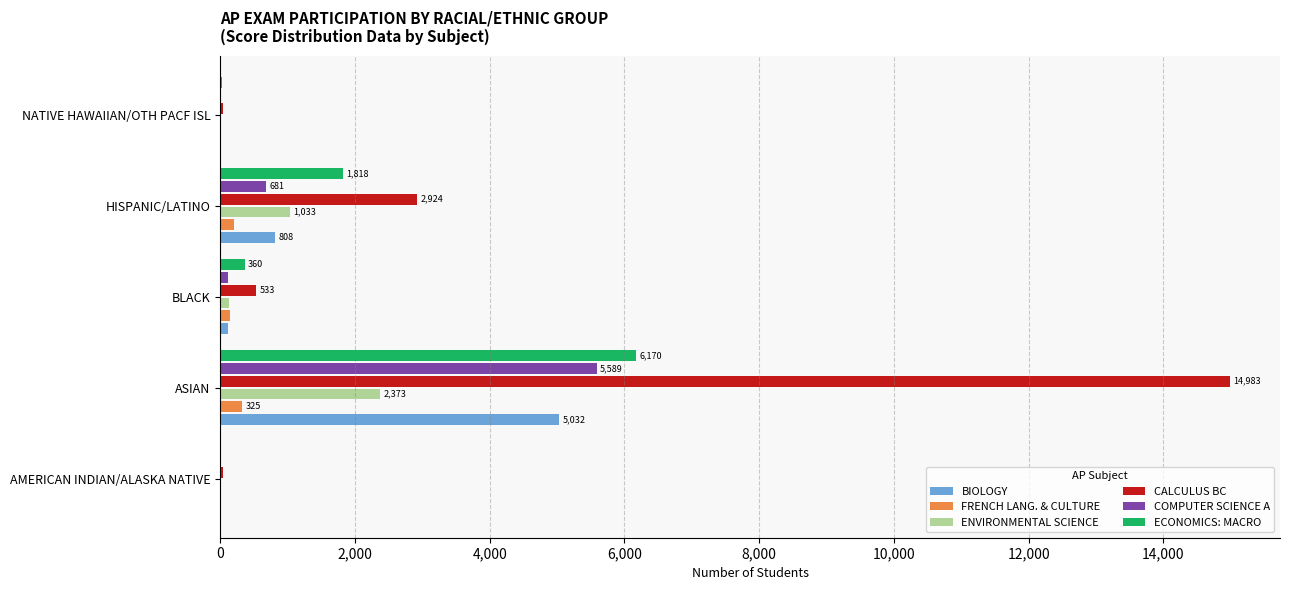

What is the highest value of the ENVIRONMENTAL SCIENCE series?

2373